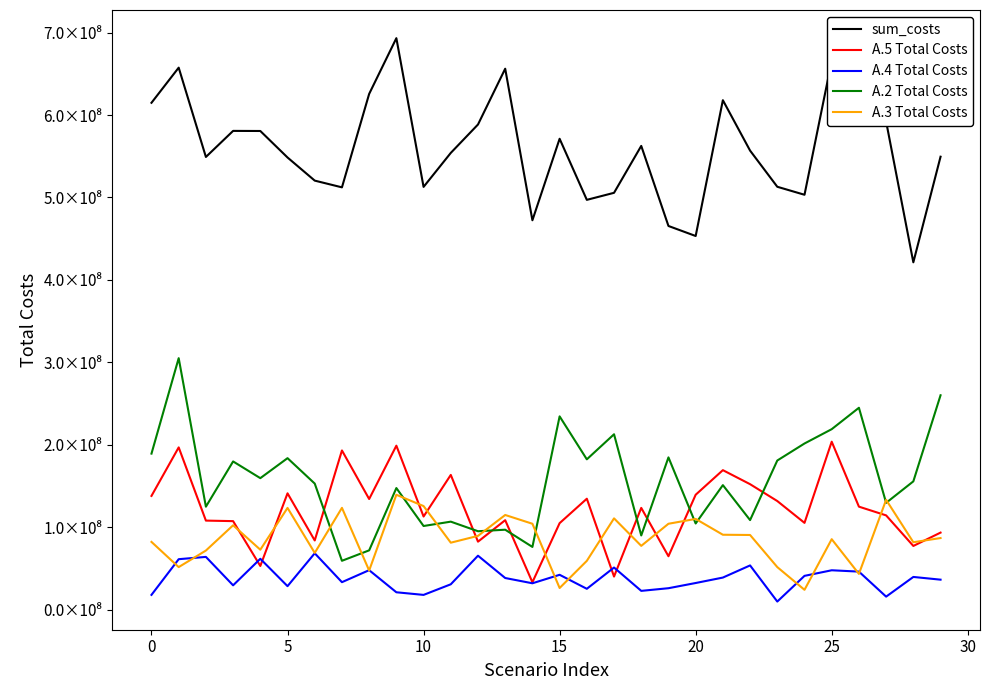

Reading right to left, extract all data points from this chart.

sum_costs: 549468231.0	421378230.7	592118079.3	614393715.1	665888455.5	503312831.5	513006170.1	556875111.9	617988567.8	453301447.4	465462577.4	562559432.6	505677934.0	497143071.9	571220421.2	472385549.6	656189564.8	588524955.6	554076985.2	512856663.9	693224853.0	625621463.9	512305524.8	520468314.8	548516769.4	580653468.7	580770600.8	549155467.3	657476382.7	614860368.0
A.5 Total Costs: 93600700.4	77404471.8	114469587.8	125065179.0	203837860.0	105402123.2	131869191.4	152308017.8	169333032.8	139495213.5	64922482.3	123559367.0	40273672.4	134689466.4	105053528.0	33377116.6	108663782.3	82593104.1	163546580.2	113102794.7	199018285.2	134327550.9	193224964.6	84060866.2	141232934.4	53114002.7	107504292.2	108144094.1	196930117.1	138092701.5
A.4 Total Costs: 36512895.6	39816568.4	15935518.1	46279698.9	47908626.8	41133896.0	9972622.5	53782858.5	39059297.6	32458628.3	26152919.0	22928006.7	51230893.5	25443642.8	42422238.4	32129000.3	38525953.3	65573808.3	30908902.6	18043384.3	21226595.2	48037384.8	33478544.8	68511562.3	28640895.6	61840409.1	29656749.9	64131415.3	61346986.0	18081997.3
A.2 Total Costs: 260144380.9	155736187.6	129688488.7	244981143.3	219029506.5	201659051.0	181024453.2	108759365.7	151178142.3	104651657.9	184818770.9	90143923.5	212852290.8	182451541.5	234550536.6	76217723.3	97105266.6	95249714.4	106873418.1	101598151.1	147614919.3	72067636.7	59410102.9	153043288.8	183872270.2	159621441.1	179897084.3	125032878.2	305147729.7	189385932.8
A.3 Total Costs: 86987548.2	81913987.9	133368518.3	43528272.0	85609120.1	24198032.4	51760044.3	90701570.4	90996995.1	110188932.9	104322384.8	77517373.6	110858755.2	59344433.8	26403379.5	104322384.8	114961276.2	89627427.8	81362914.6	125766468.9	139476515.3	47604893.2	123613076.3	68969539.2	123547522.6	72854053.8	102462179.4	71831046.4	51760044.3	82308580.9